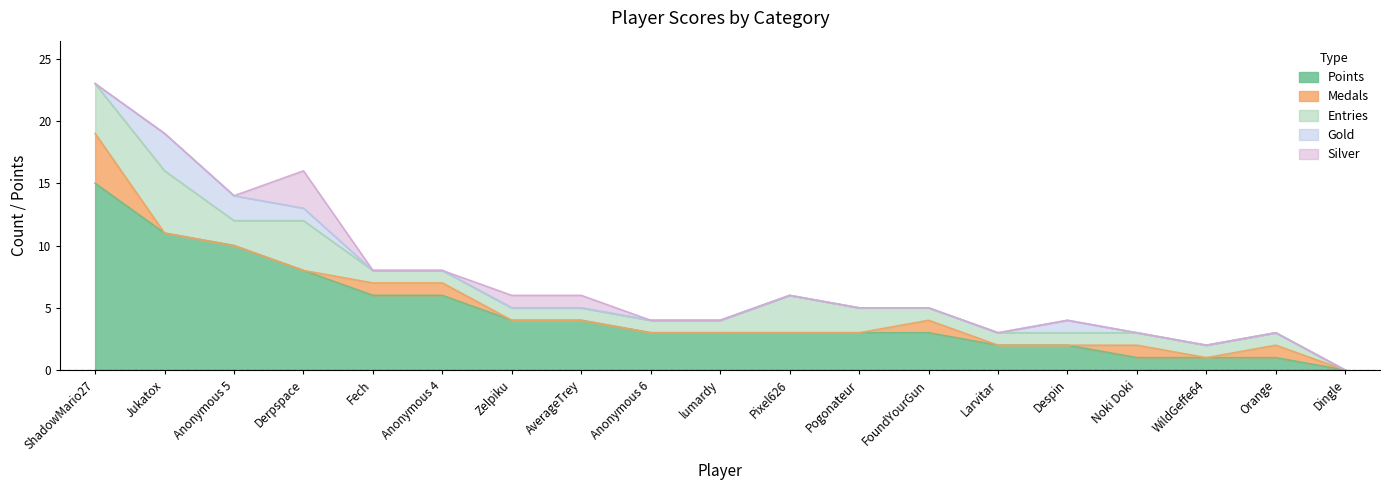

What is the label of the 16th point from the left?

Noki Doki